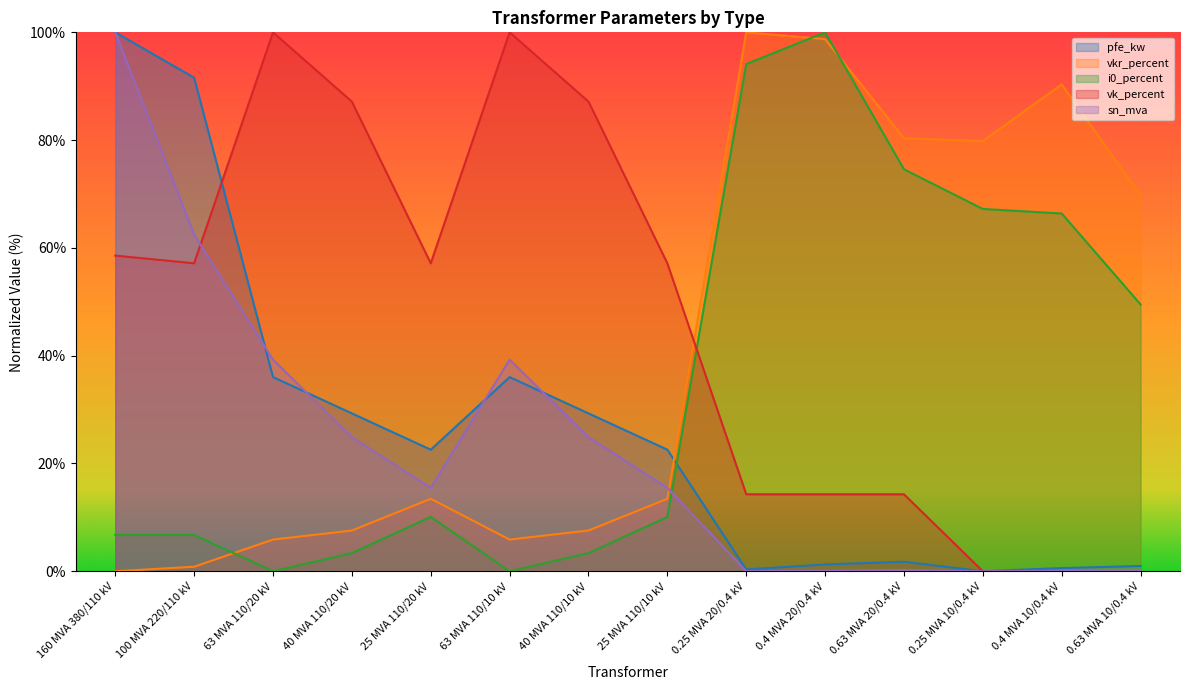

True or false: vk_percent has more than 2 points higher than both neighbors.

False